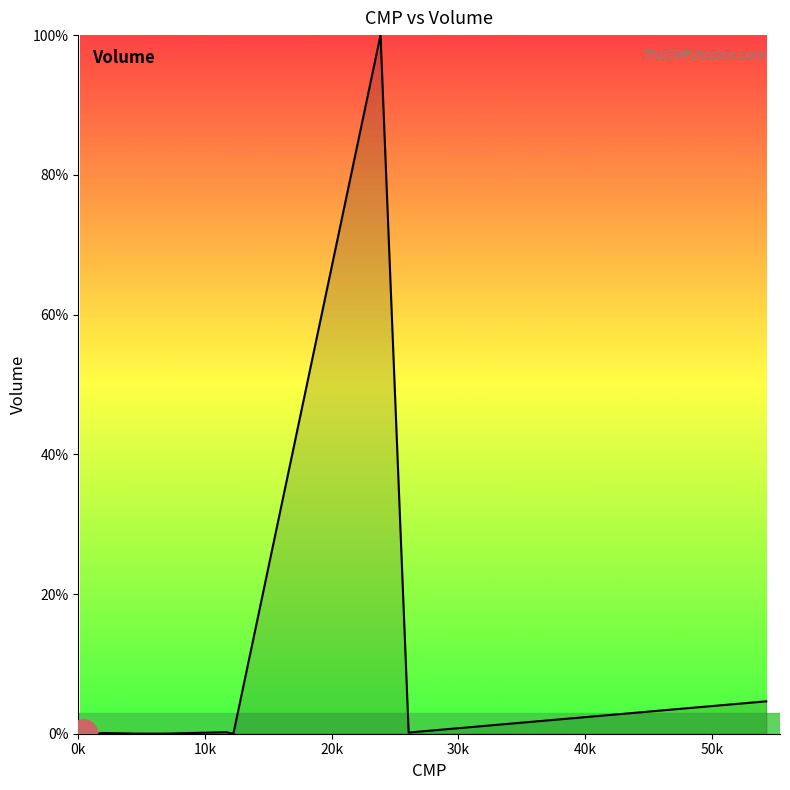

What is the difference between the maximum and minimum values?

100.0